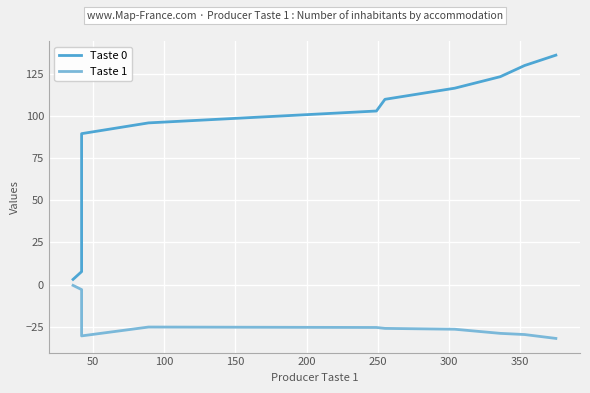

Reading left to right, list all the values displayed in this chart.

Taste 0: 3.1	7.7	14.7	22.1	29.6	37.1	44.6	52.1	59.6	67.1	74.6	82.1	89.6	96.0	103.1	110.0	116.6	123.4	130.1	136.2
Taste 1: -0.5	-3.0	-5.5	-8.0	-10.5	-13.0	-15.5	-18.0	-20.5	-23.0	-25.5	-28.0	-30.5	-25.2	-25.5	-26.0	-26.5	-29.0	-29.7	-32.0